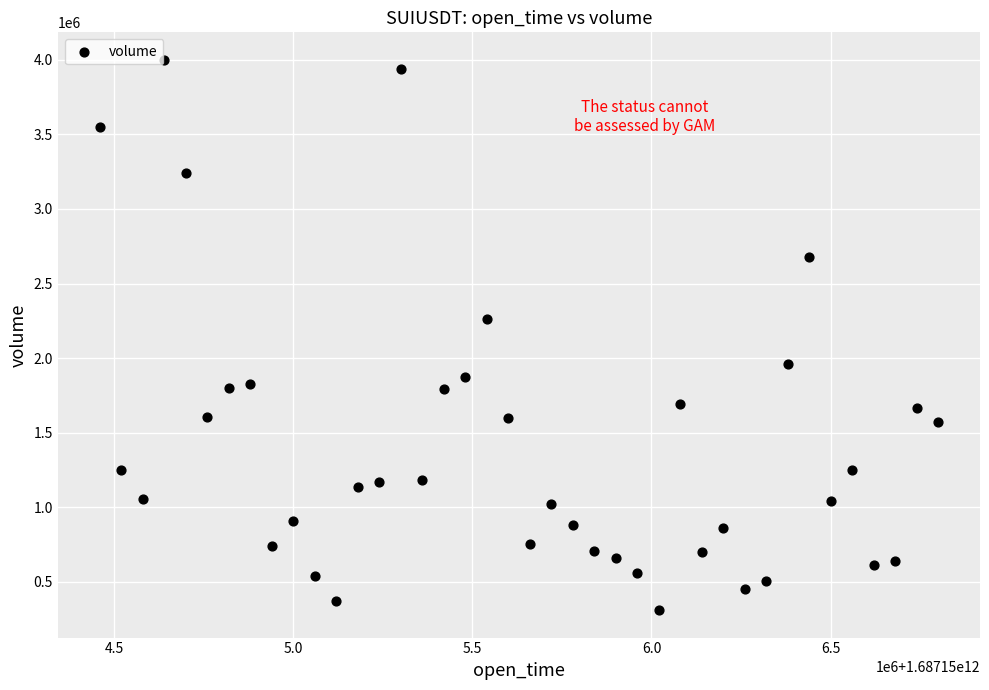

What Y value in the scatter plot is closest to 2155152?

2263923.1